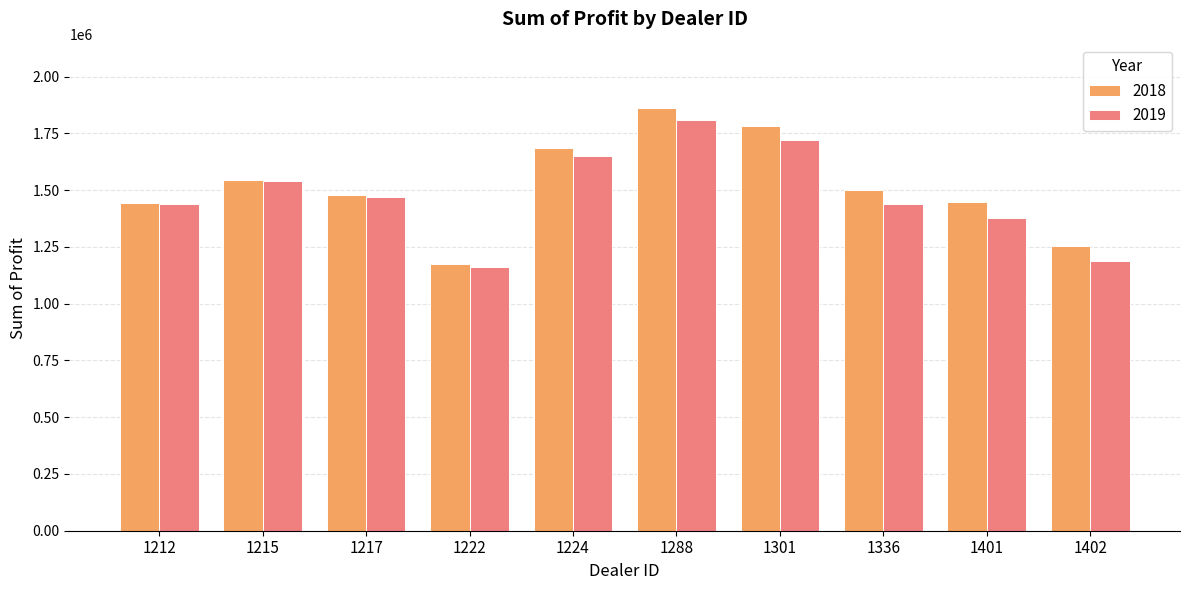

Is it true that 2019 equals 1438925.0 at 1212?

True